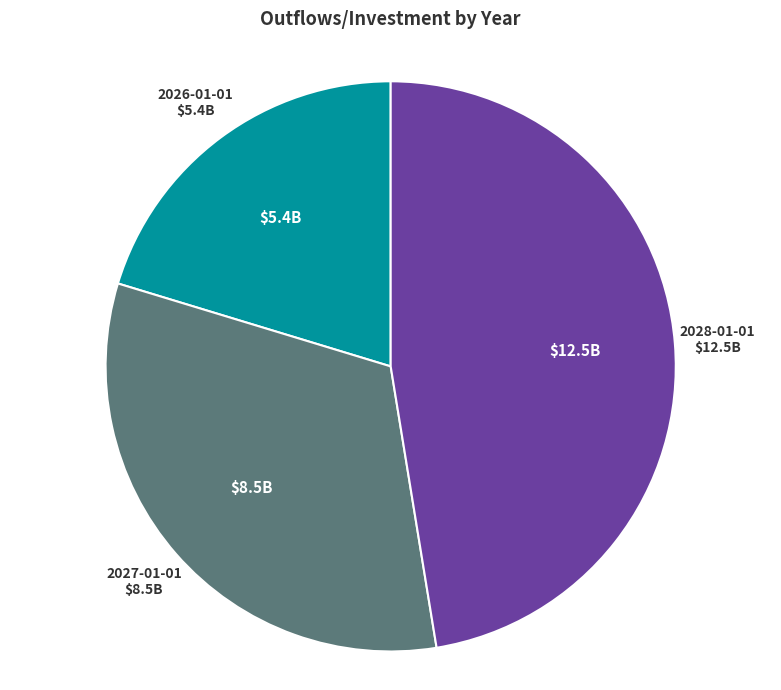

Does 2027-01-01 represent more than half of the total?

No